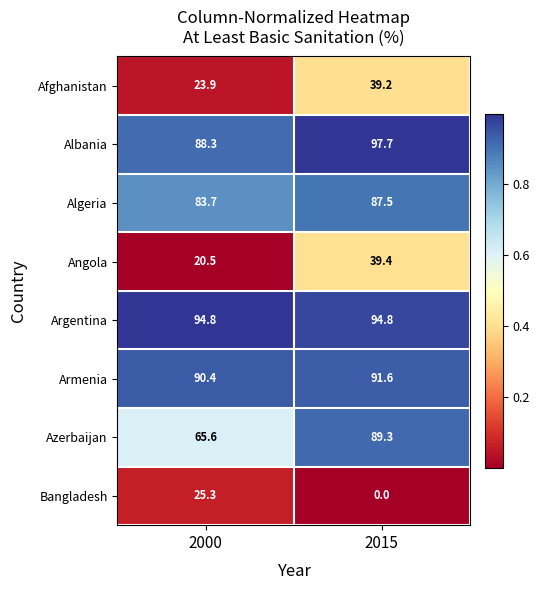

Rank the series by their maximum value, from lowest to highest.

Bangladesh, Afghanistan, Angola, Algeria, Azerbaijan, Armenia, Argentina, Albania